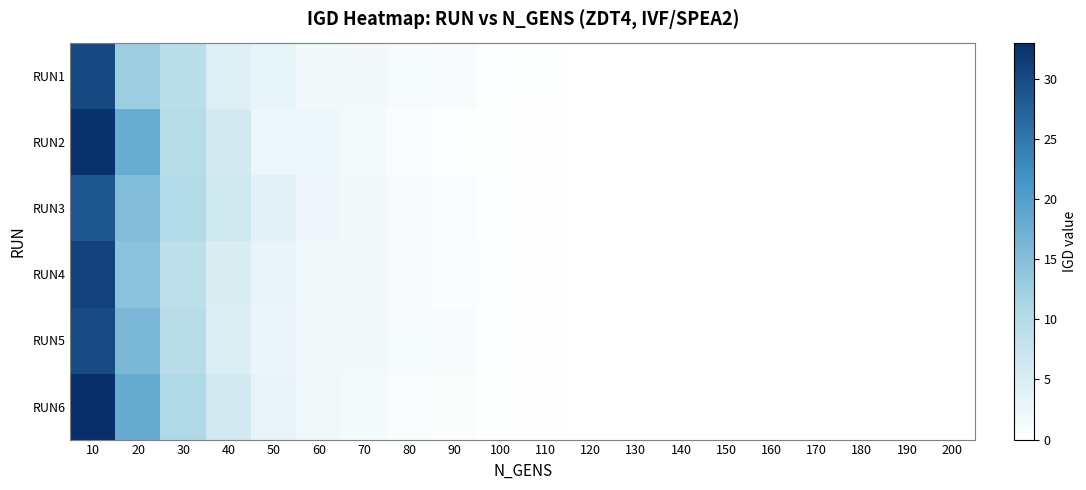

Which has a higher value, 60 or 80?

60